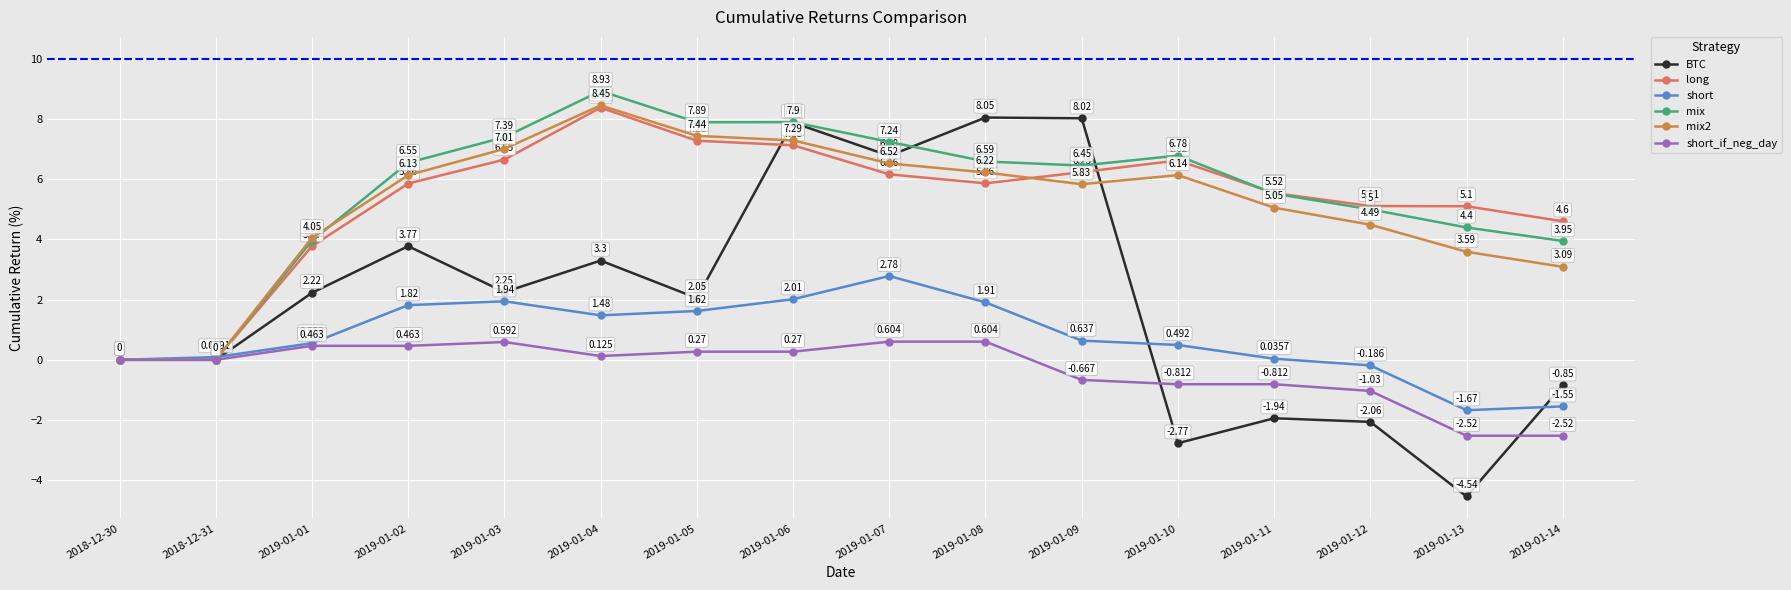

At which category is the sum across all series the highest?

2019-01-06